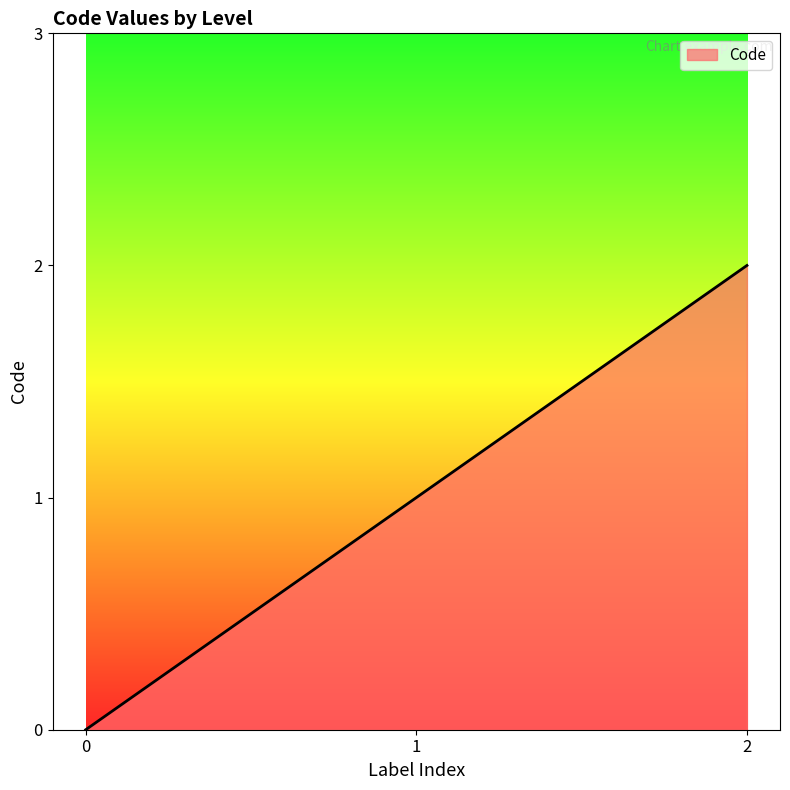

Reading left to right, list all the values displayed in this chart.

0	1	2